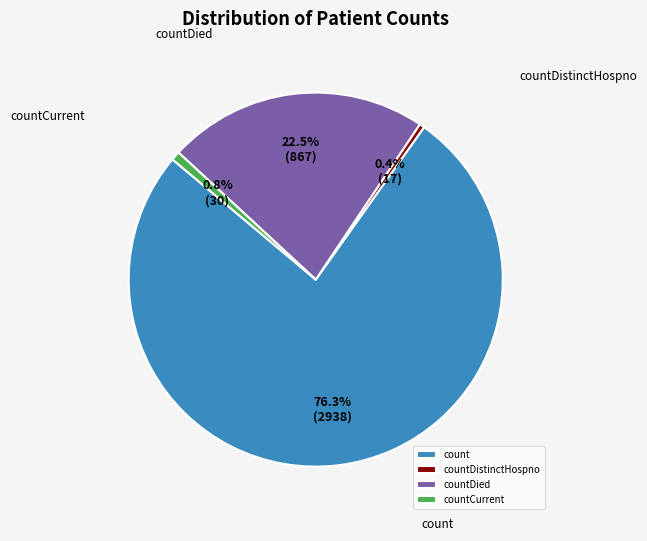

How many slices are in this pie chart?

4